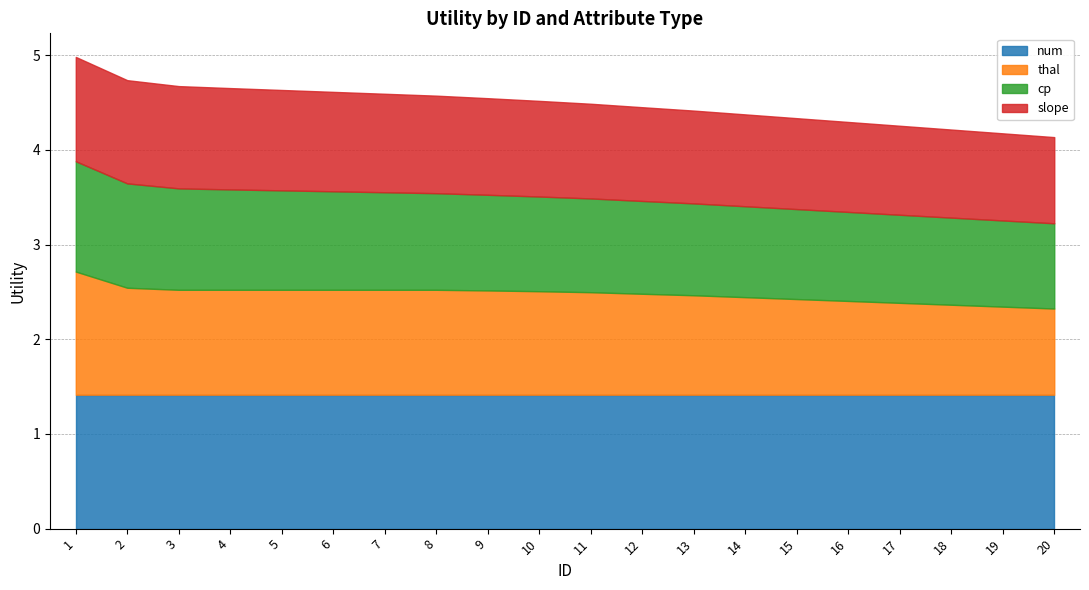

What are all the series names shown in the legend?

num, thal, cp, slope